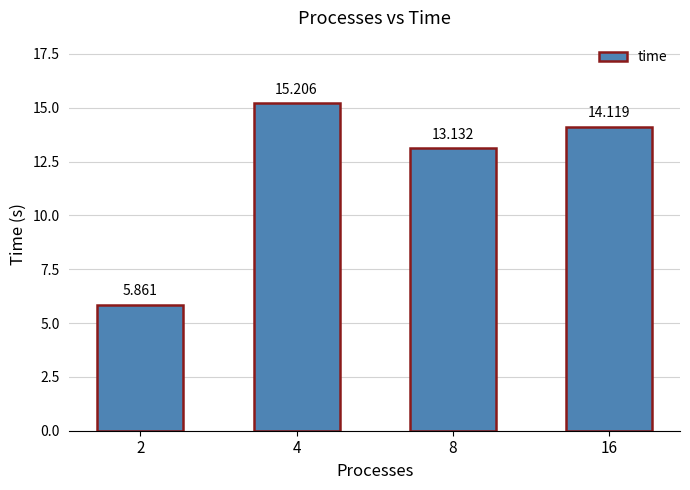

Is it true that the value at 8 is 6.3?

False